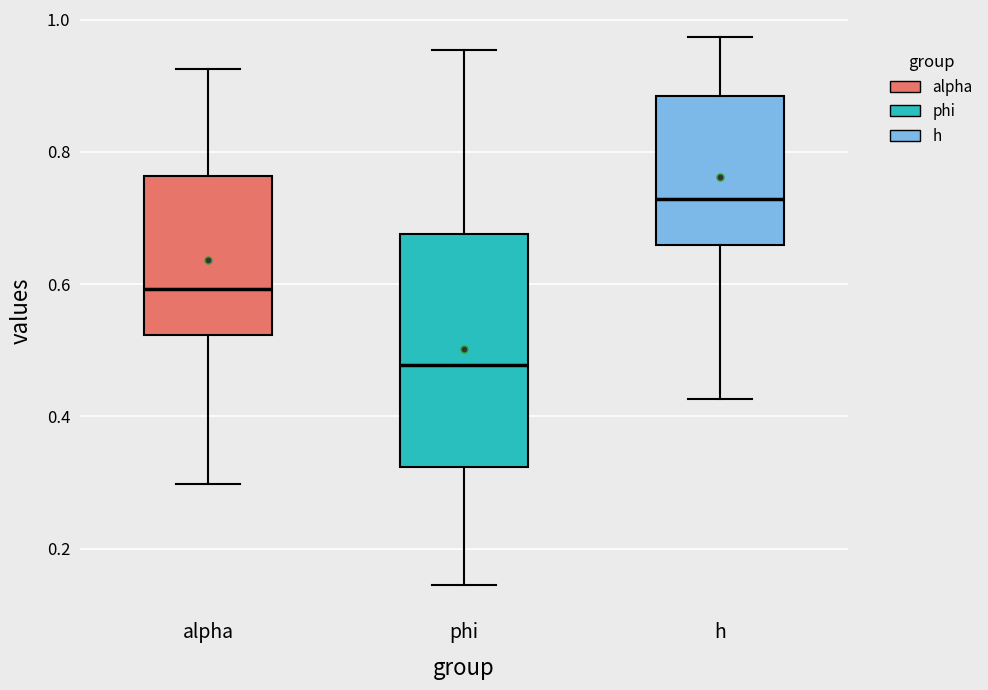

Which box is the tallest, from its lower edge to its upper edge?

phi